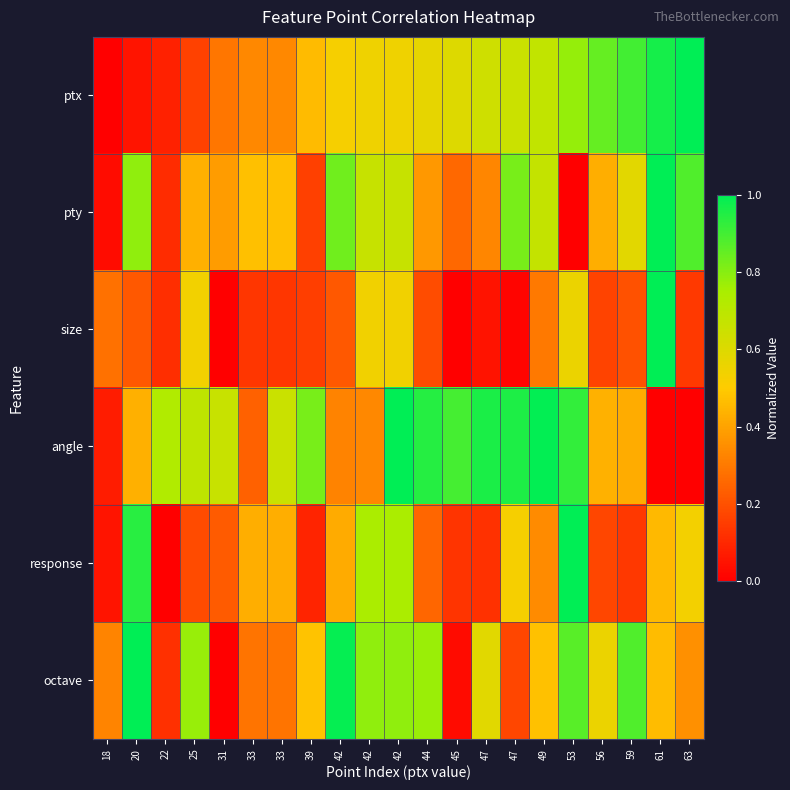

Which series has the largest total across all categories?

angle